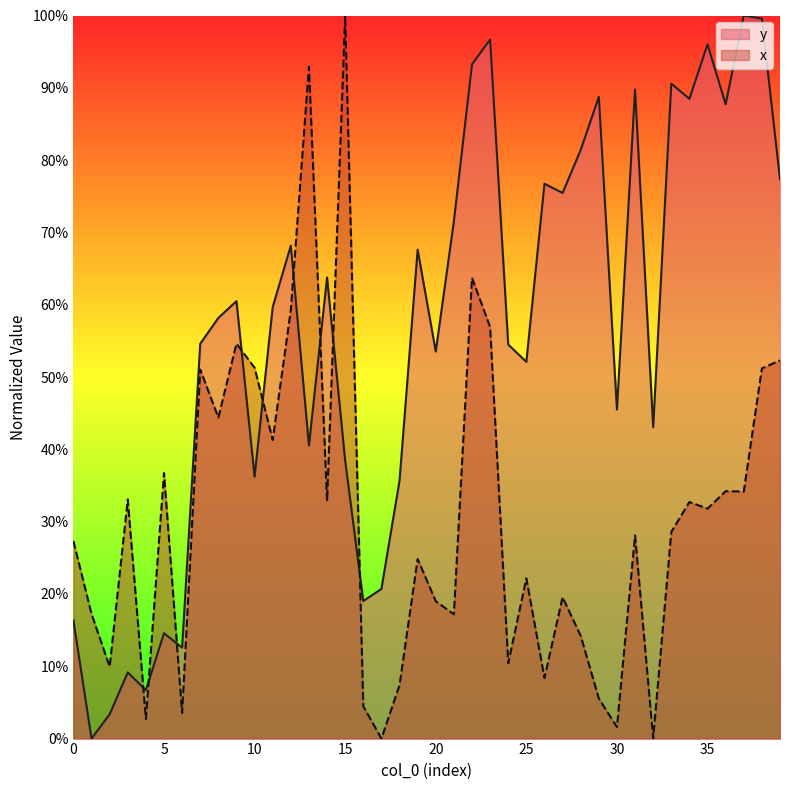

What is the approximate value of x at 36?

0.3